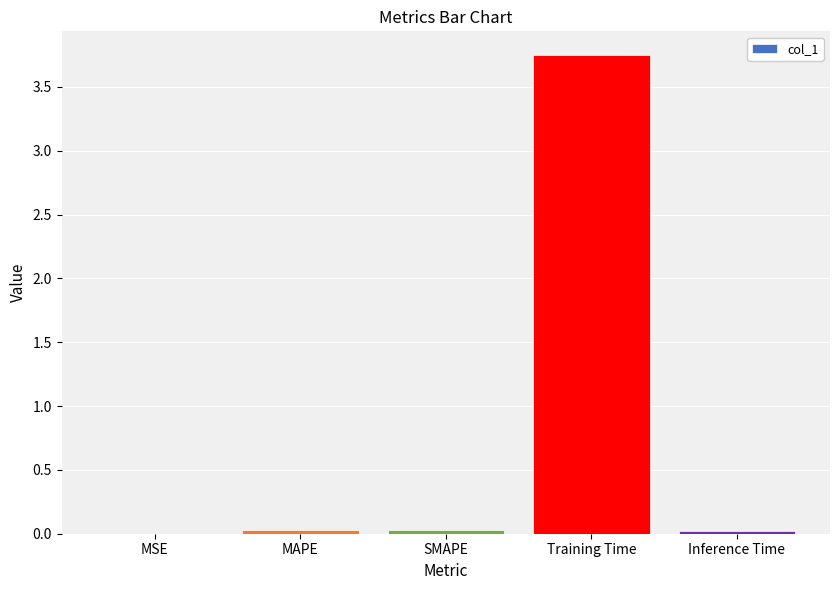

Is it true that the value at Training Time is 5.5?

False